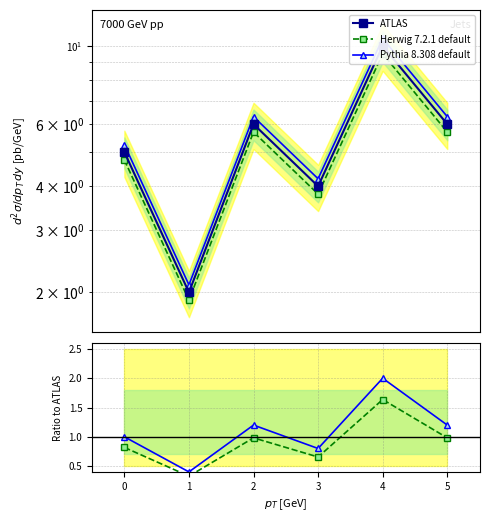

What is the value of the Herwig 7.2.1 default point at the 4th from the left?

0.7